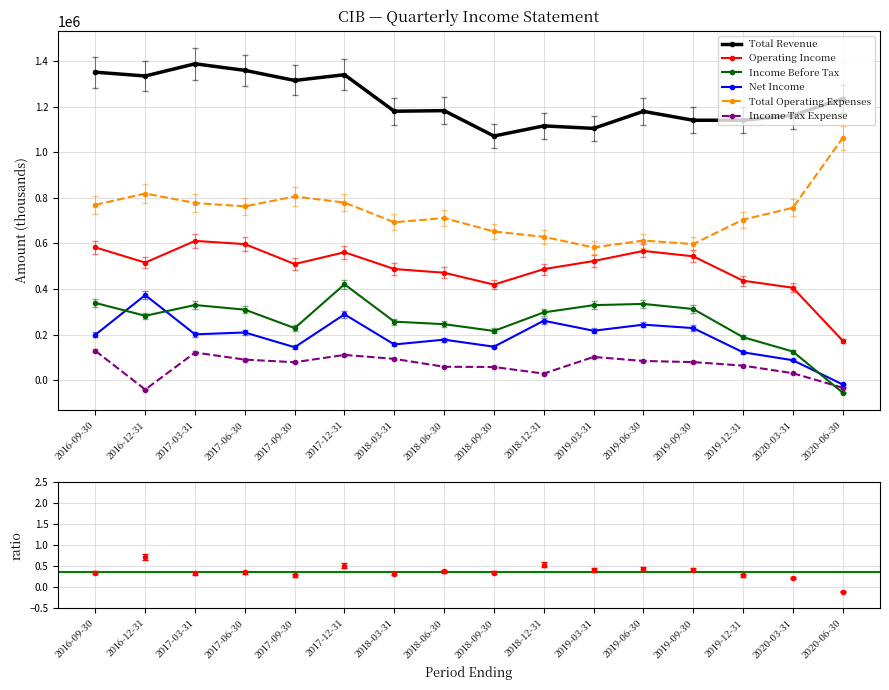

At which label does Total Operating Expenses reach its peak?

2020-06-30